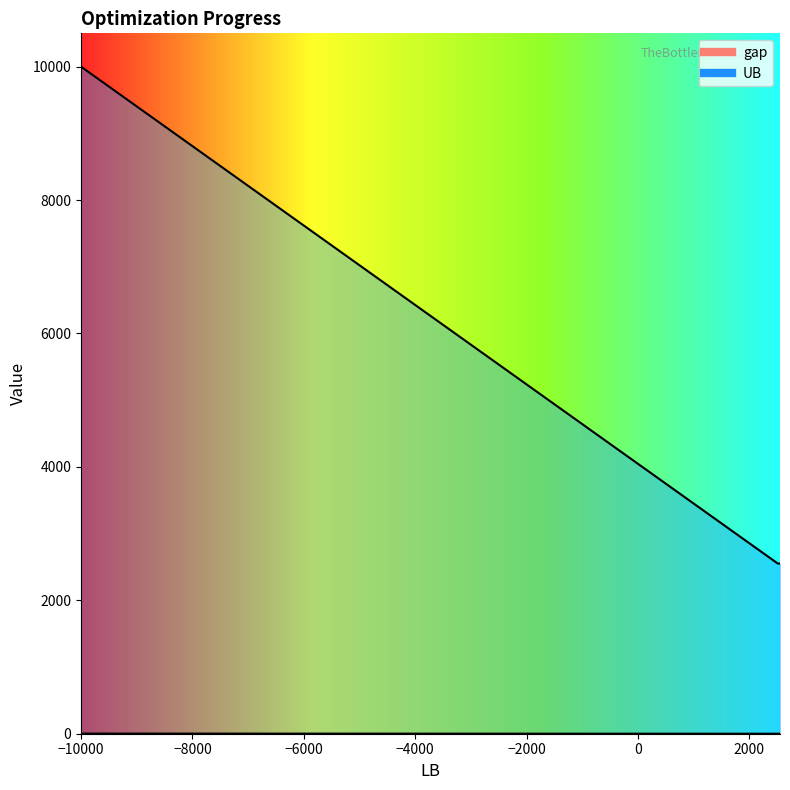

Rank the series at -10000 from highest to lowest value.

UB, gap